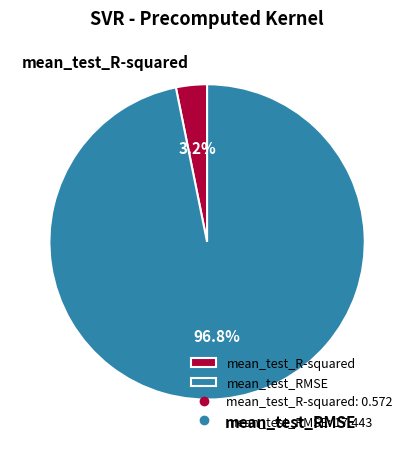

What is the smallest slice in the pie chart?

mean_test_R-squared